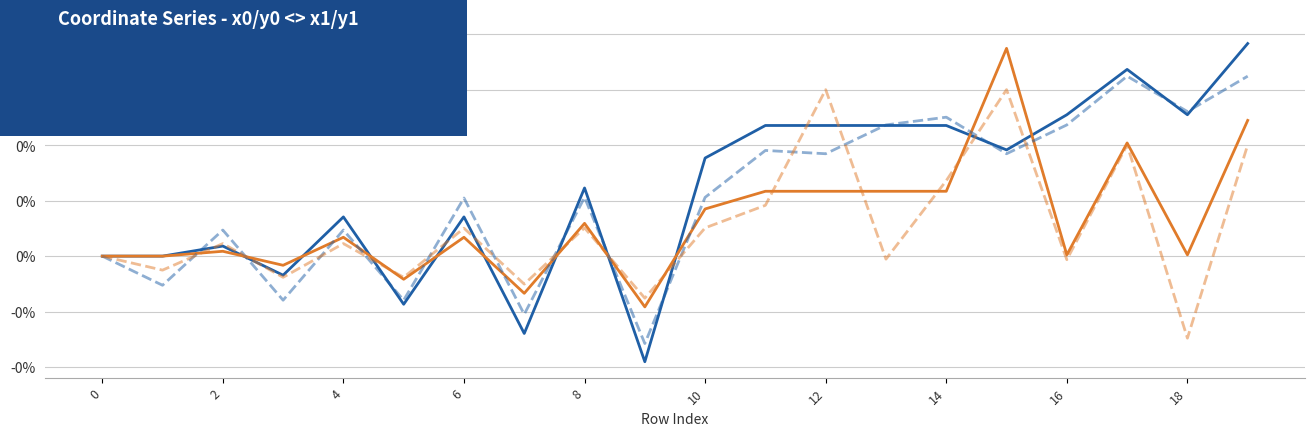

True or false: x0 has more than 2 points higher than both neighbors.

True